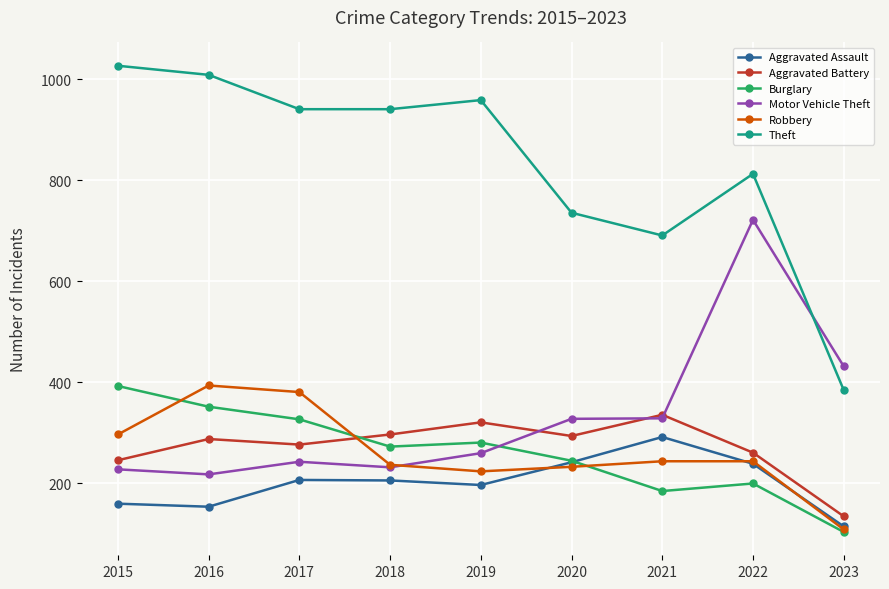

What is the spread (max minus min) of values at 2022?

613